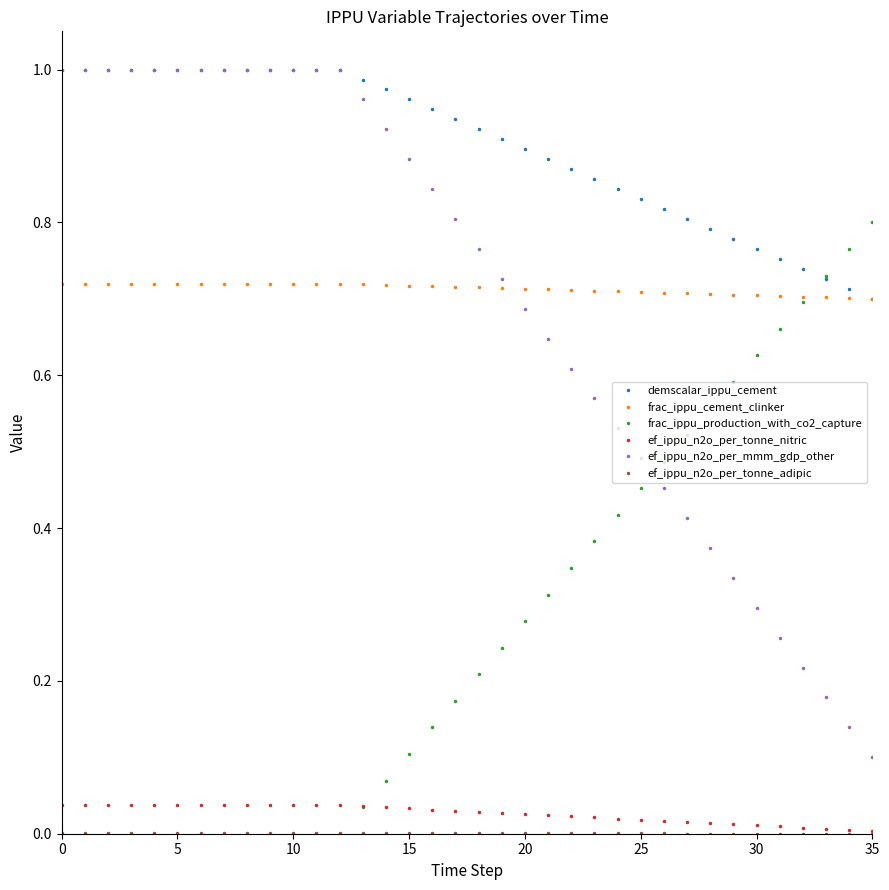

Which series has the largest range (max minus min)?

ef_ippu_n2o_per_mmm_gdp_other